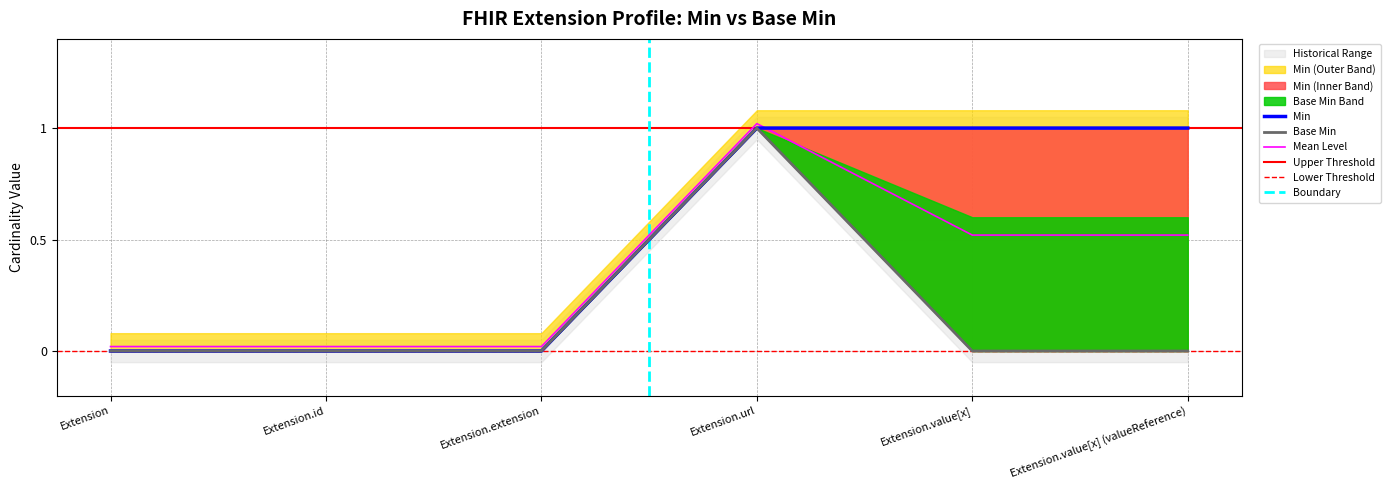

Reading left to right, what are all the values shown in this chart?

Min: Extension=0	Extension.id=0	Extension.extension=0	Extension.url=1	Extension.value[x]=1	Extension.value[x] (valueReference)=1
Base Min: Extension=0	Extension.id=0	Extension.extension=0	Extension.url=1	Extension.value[x]=0	Extension.value[x] (valueReference)=0